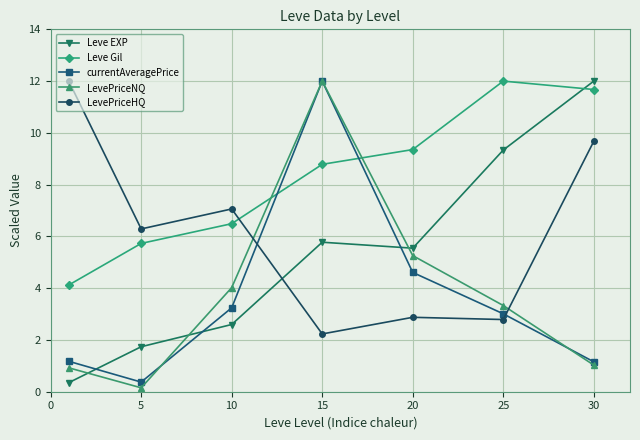

Is this an area chart (filled region under the line)?

No